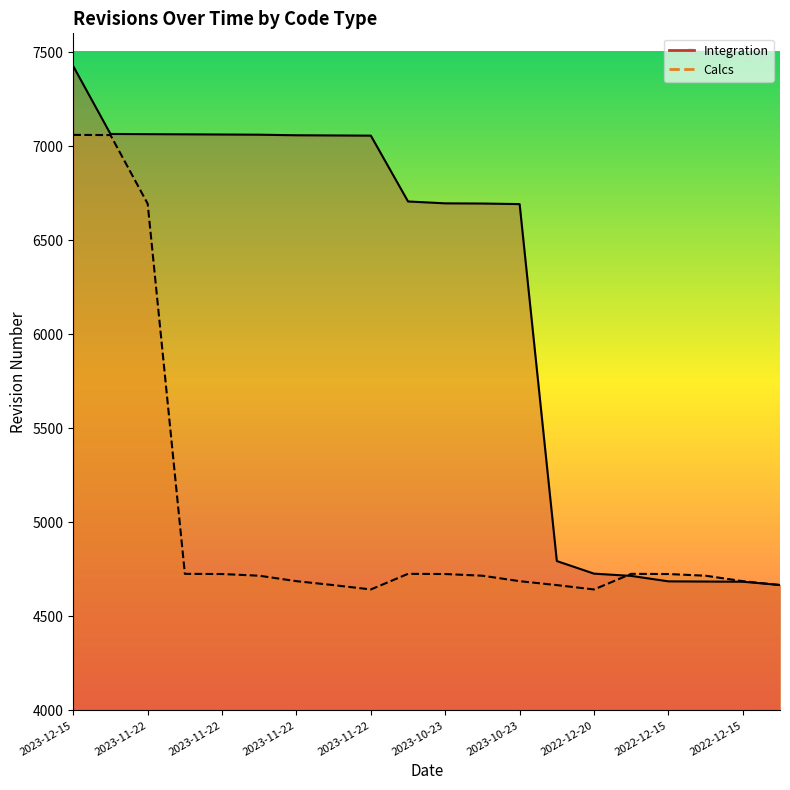

Does the chart have visible grid lines?

No